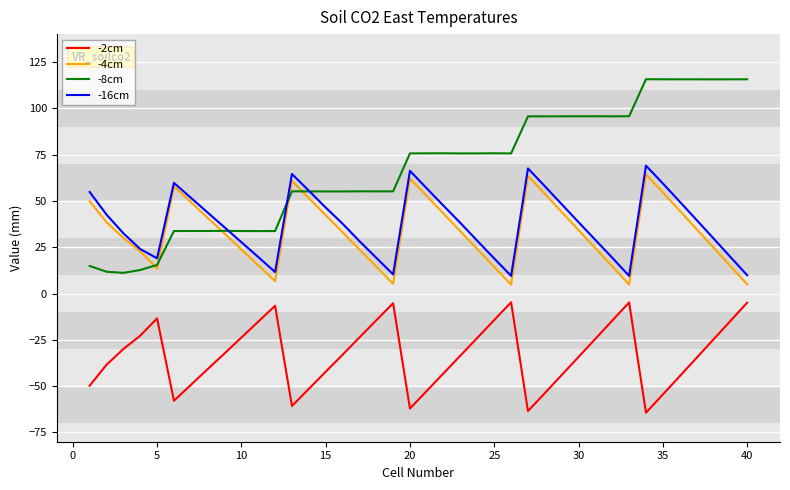

How many values in the -8cm series are below 75?

19